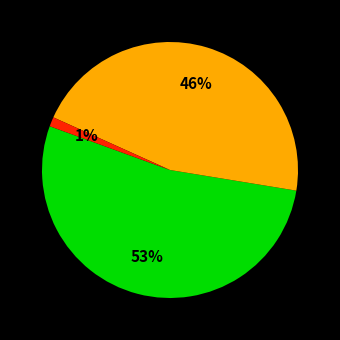

To the nearest percent, what is the difference between the largest and smallest slice percentages?

52%